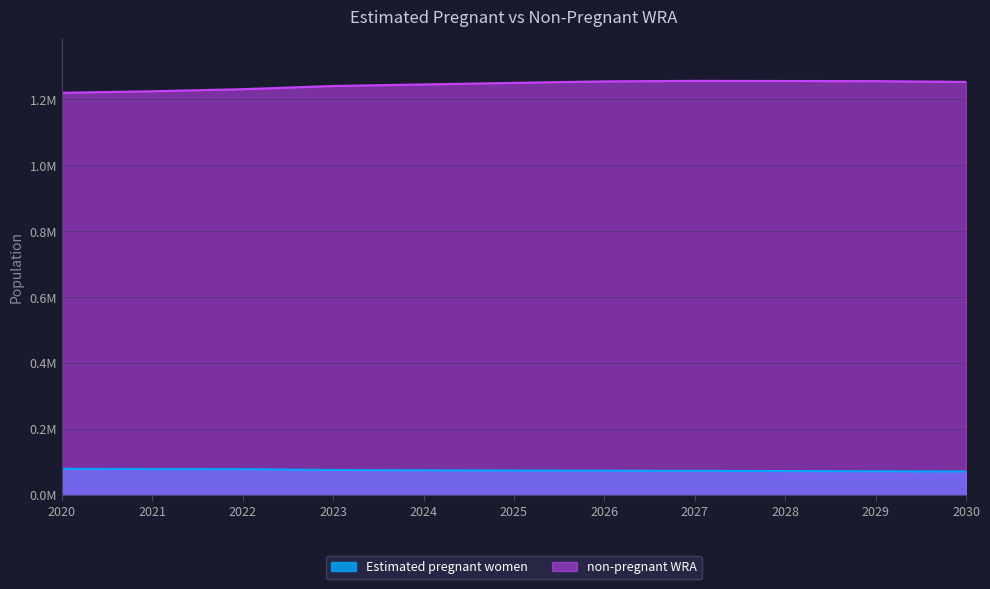

Reading right to left, extract all data points from this chart.

Estimated pregnant women: 2030=71566.4	2029=72223.1	2028=72840.4	2027=73430.7	2026=73993.6	2025=74514.2	2024=75270.8	2023=75993.8	2022=78635.0	2021=78961.1	2020=79621.4
non-pregnant WRA: 2030=1253433.6	2029=1255776.9	2028=1256159.6	2027=1256569.3	2026=1255006.4	2025=1250485.8	2024=1245729.2	2023=1241006.2	2022=1231365.0	2021=1225038.9	2020=1220378.6